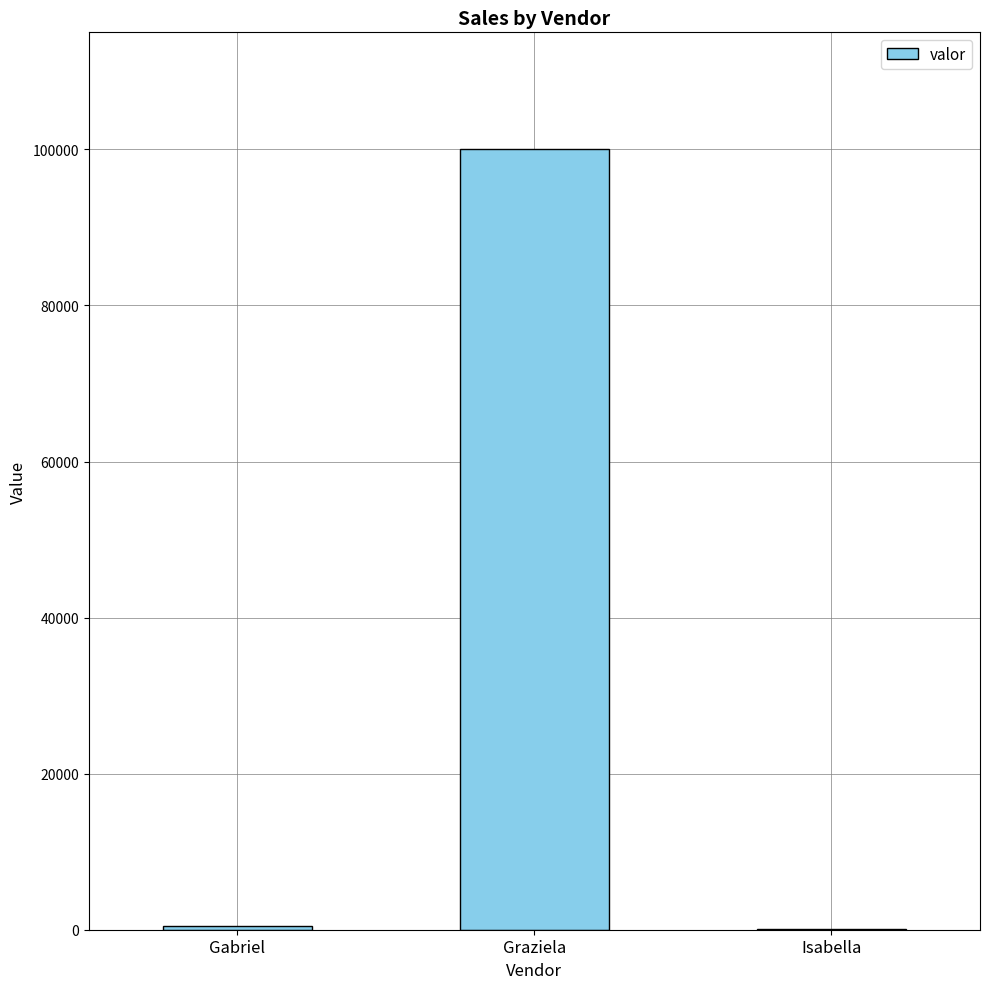

True or false: the data shows 30854.5 at Graziela.

False